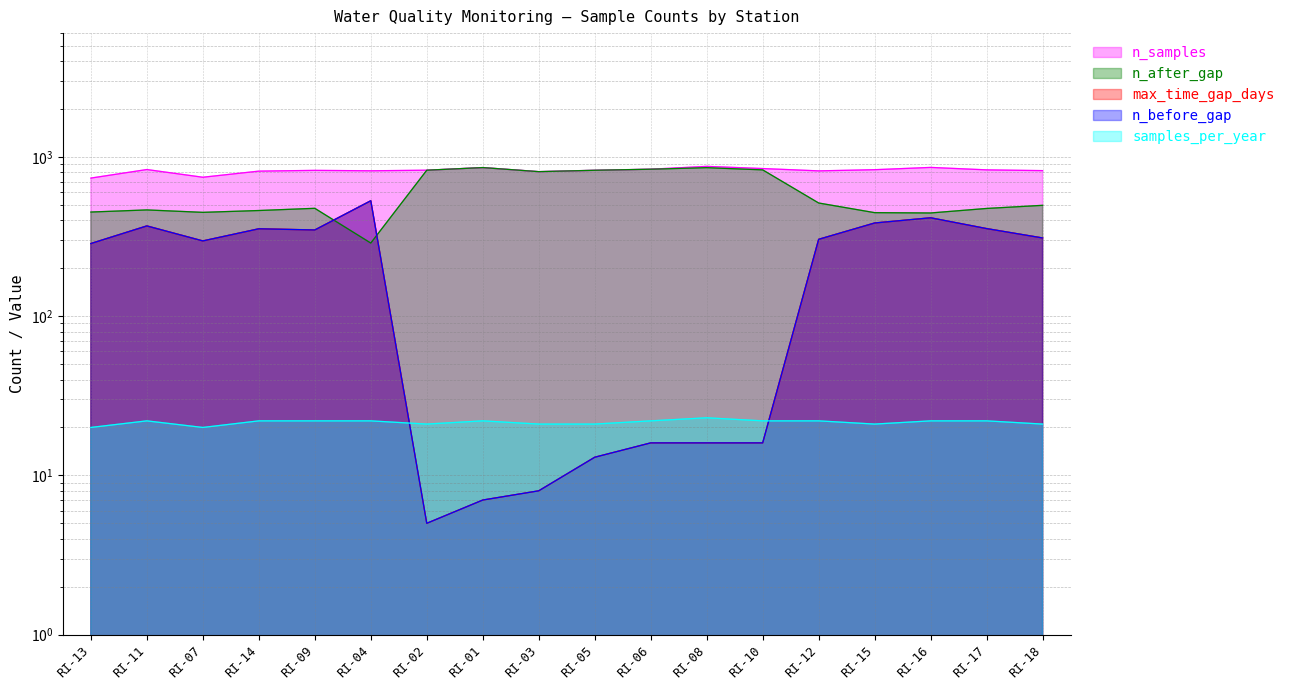

What is the total value across all series at RI-17?

2037